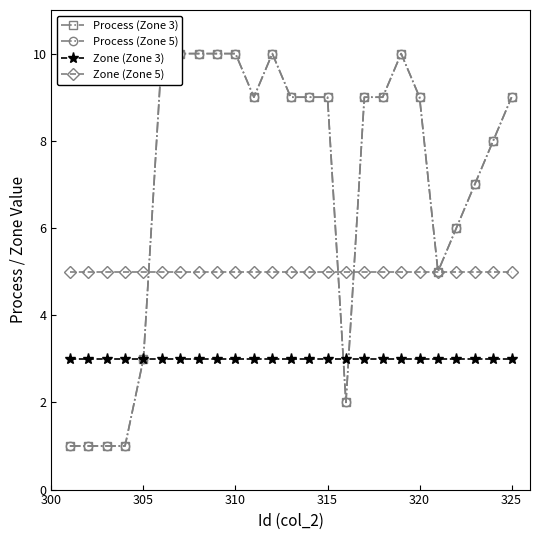

True or false: Zone (Zone 3) and Zone (Zone 5) intersect in this chart.

False